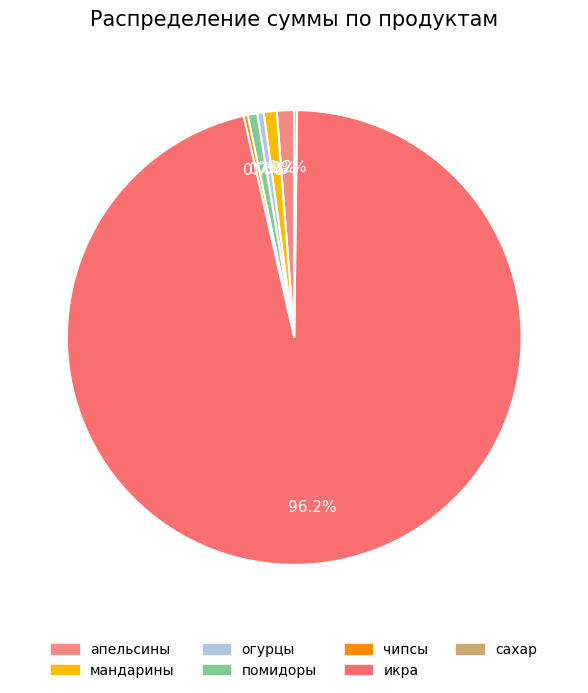

Which slice is the largest?

икра